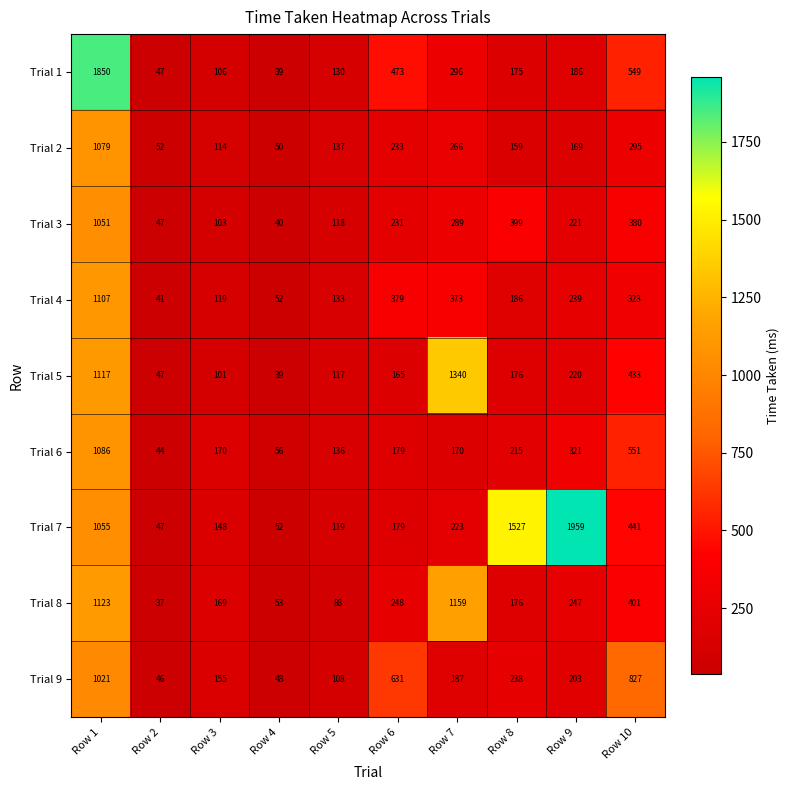

Which series has the largest range (max minus min)?

Trial 7